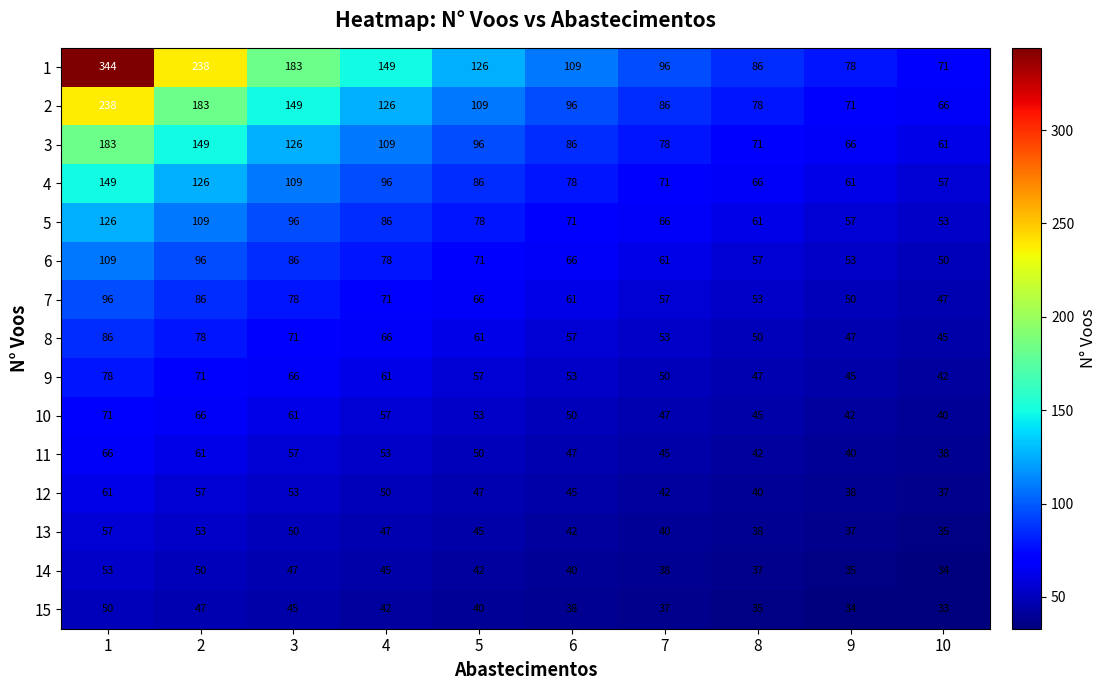

What is the maximum value shown in the chart?

344